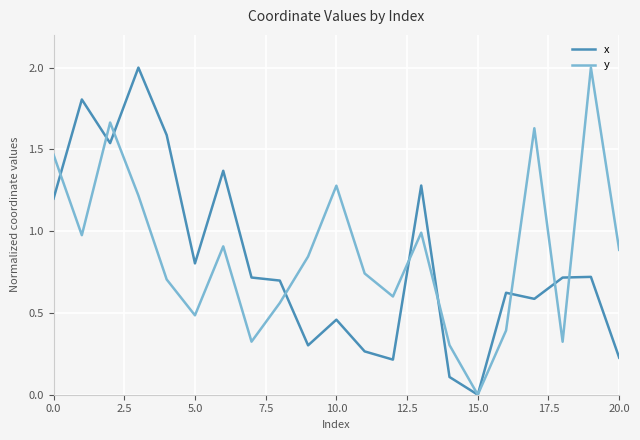

What is the greatest value displayed?

2.0